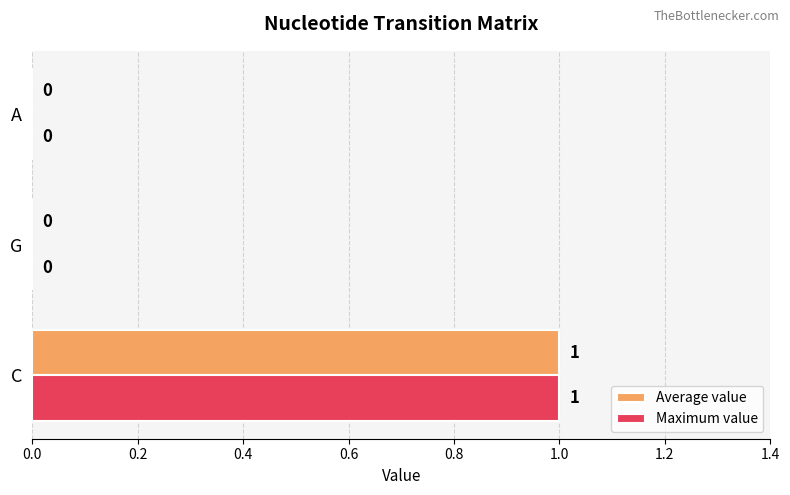

True or false: Maximum value has a value of -1 at G.

False